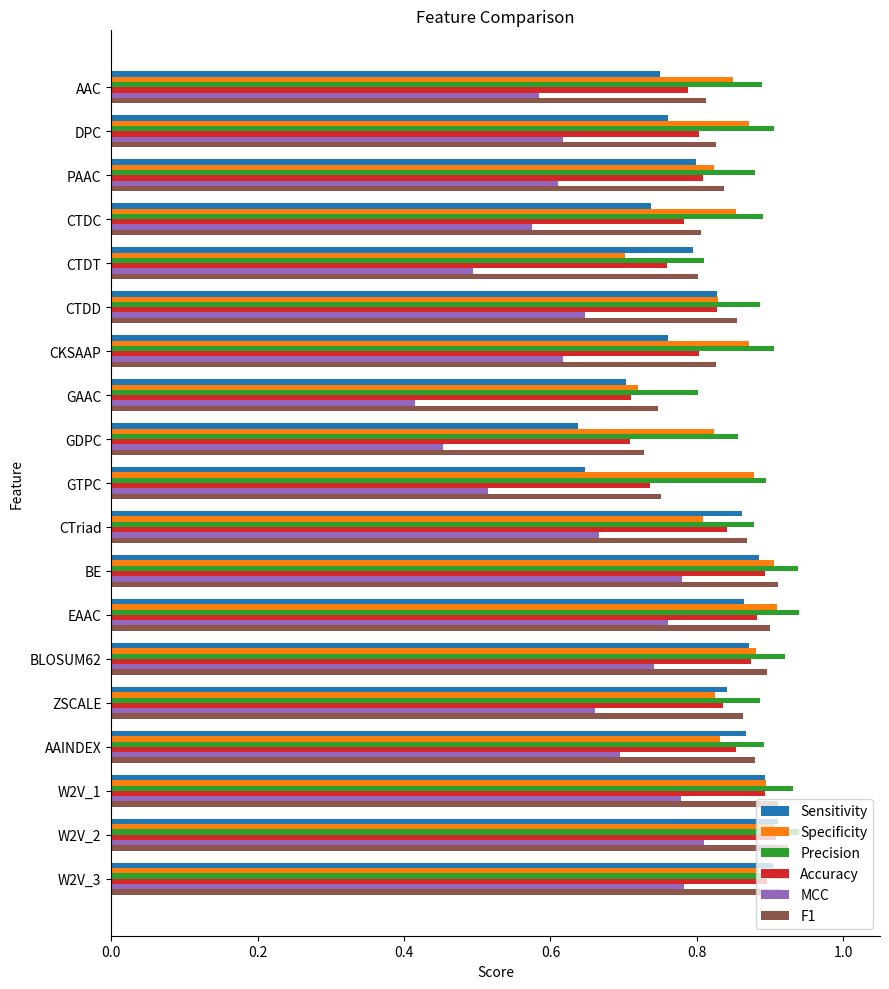

Which series changed the most between CKSAAP and GTPC?

Sensitivity